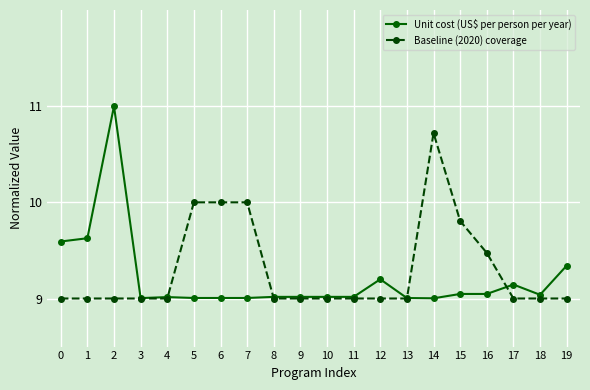

How many times do Unit cost (US$ per person per year) and Baseline (2020) coverage cross each other?

4